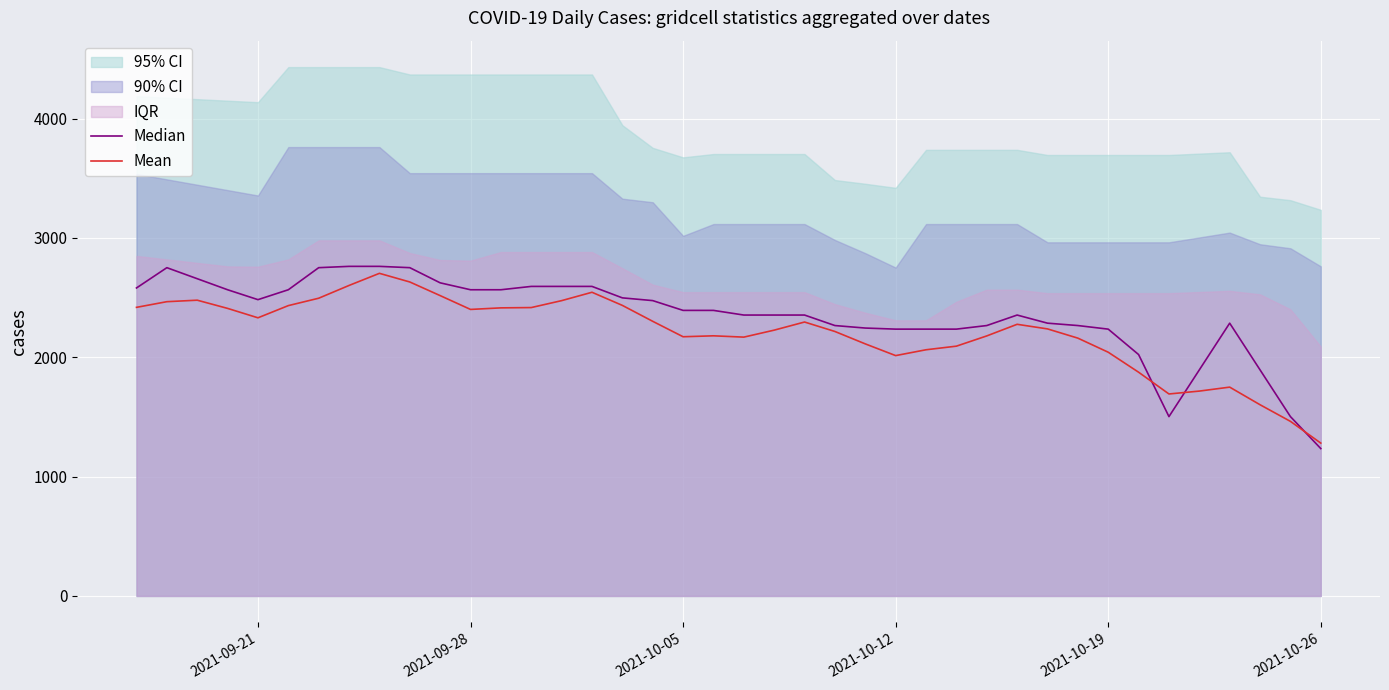

Reading right to left, list all the values displayed in this chart.

Median: 1235.0	1503.0	1894.5	2286.0	1894.5	1503.0	2023.0	2236.0	2266.0	2286.0	2354.0	2266.0	2236.0	2236.0	2236.0	2245.0	2266.0	2354.0	2354.0	2354.0	2393.0	2393.0	2475.0	2498.0	2594.0	2594.0	2594.0	2566.0	2566.0	2624.0	2751.0	2762.0	2762.0	2751.0	2566.0	2483.0	2566.0	2658.5	2751.0	2581.0
Mean: 1280.8	1463.1	1602.4	1750.0	1716.8	1692.6	1875.0	2042.5	2160.5	2237.9	2276.5	2179.1	2093.3	2063.1	2014.2	2112.4	2216.3	2295.5	2227.5	2169.0	2180.0	2172.2	2301.5	2434.9	2544.9	2474.7	2416.7	2414.2	2401.1	2516.9	2631.2	2703.5	2602.1	2495.0	2433.1	2330.9	2409.8	2478.5	2466.0	2418.5